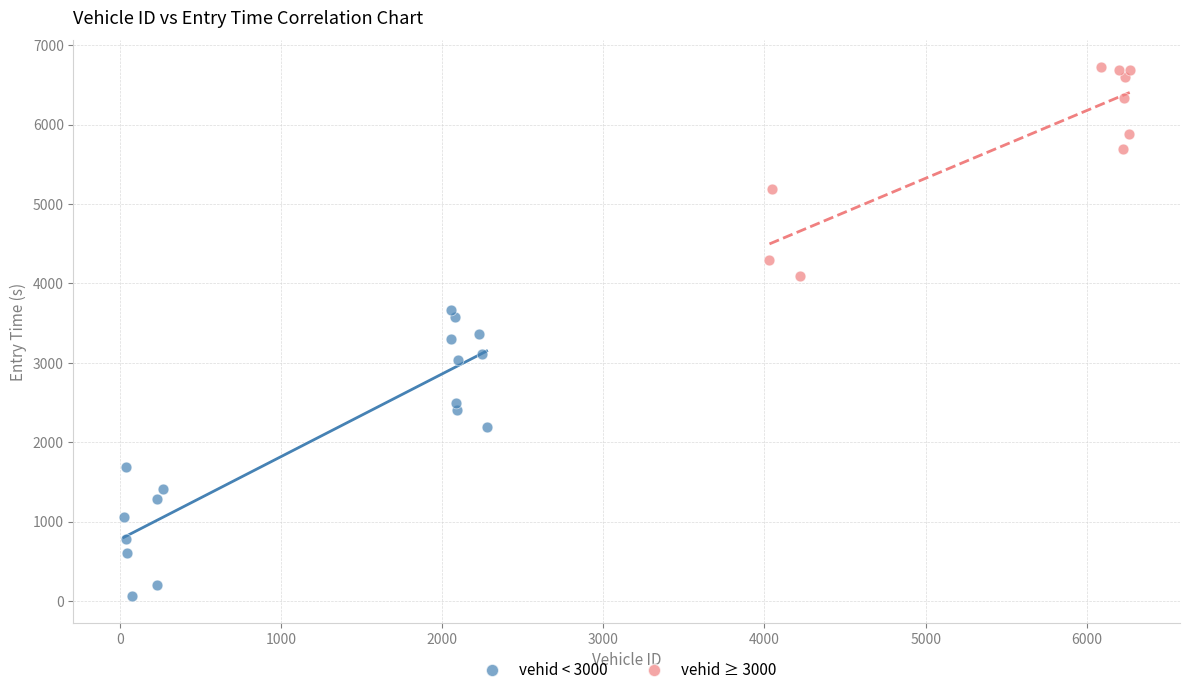

Which series contains the lowest Y value?

vehid < 3000